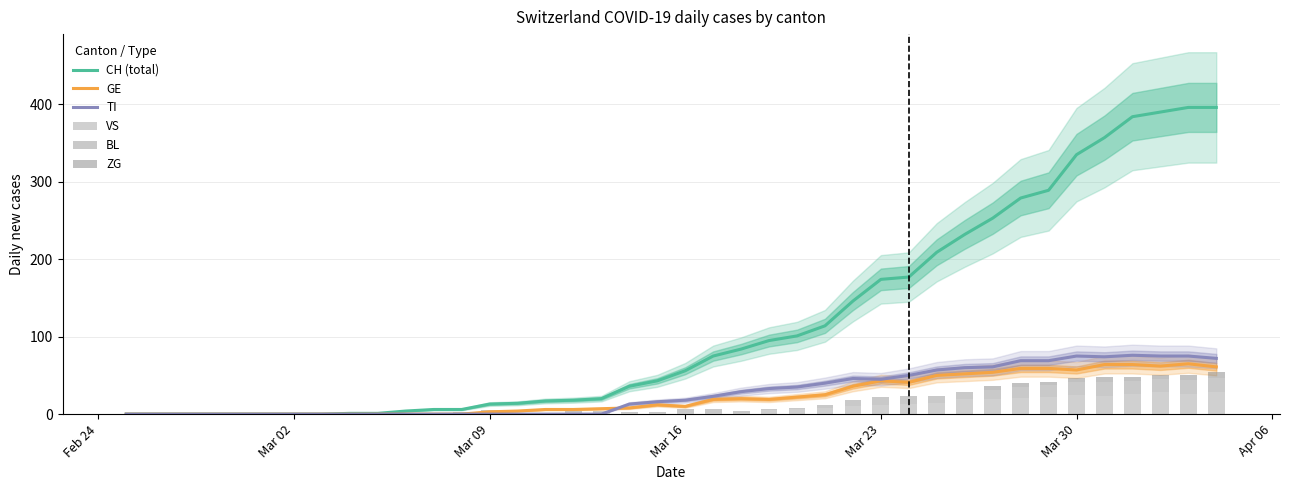

What is the difference between the maximum and minimum values in the CH (total) series?

396